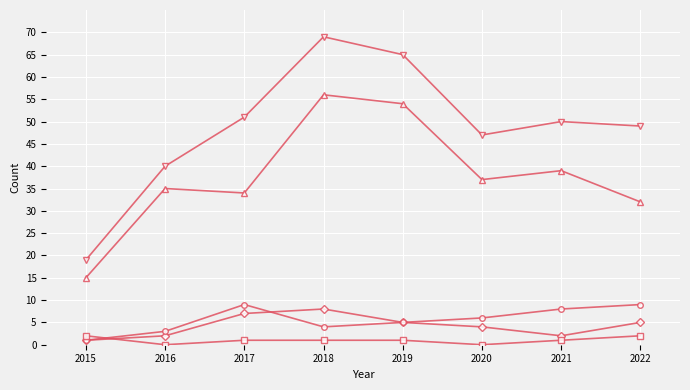

What is the total value across all series at 2020?

94